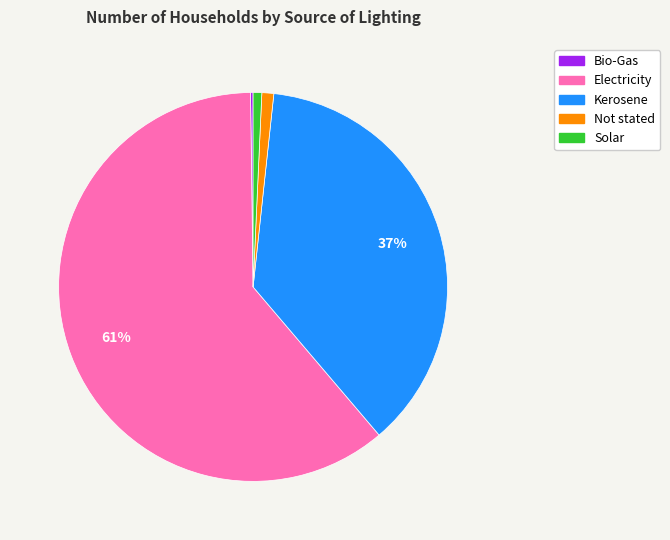

Is there a majority slice in this chart?

Yes